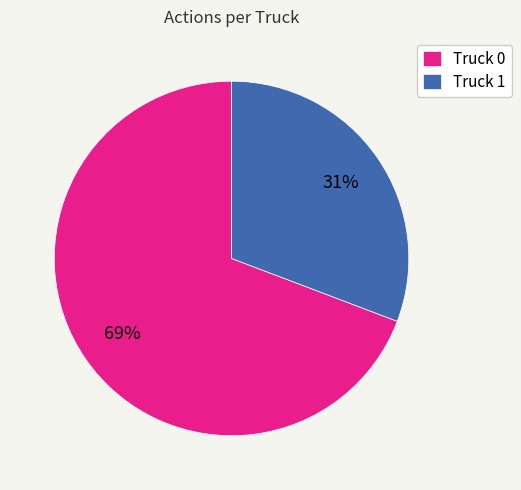

To the nearest percent, what is the difference between the Truck 1 and Truck 0 slice percentages?

38%